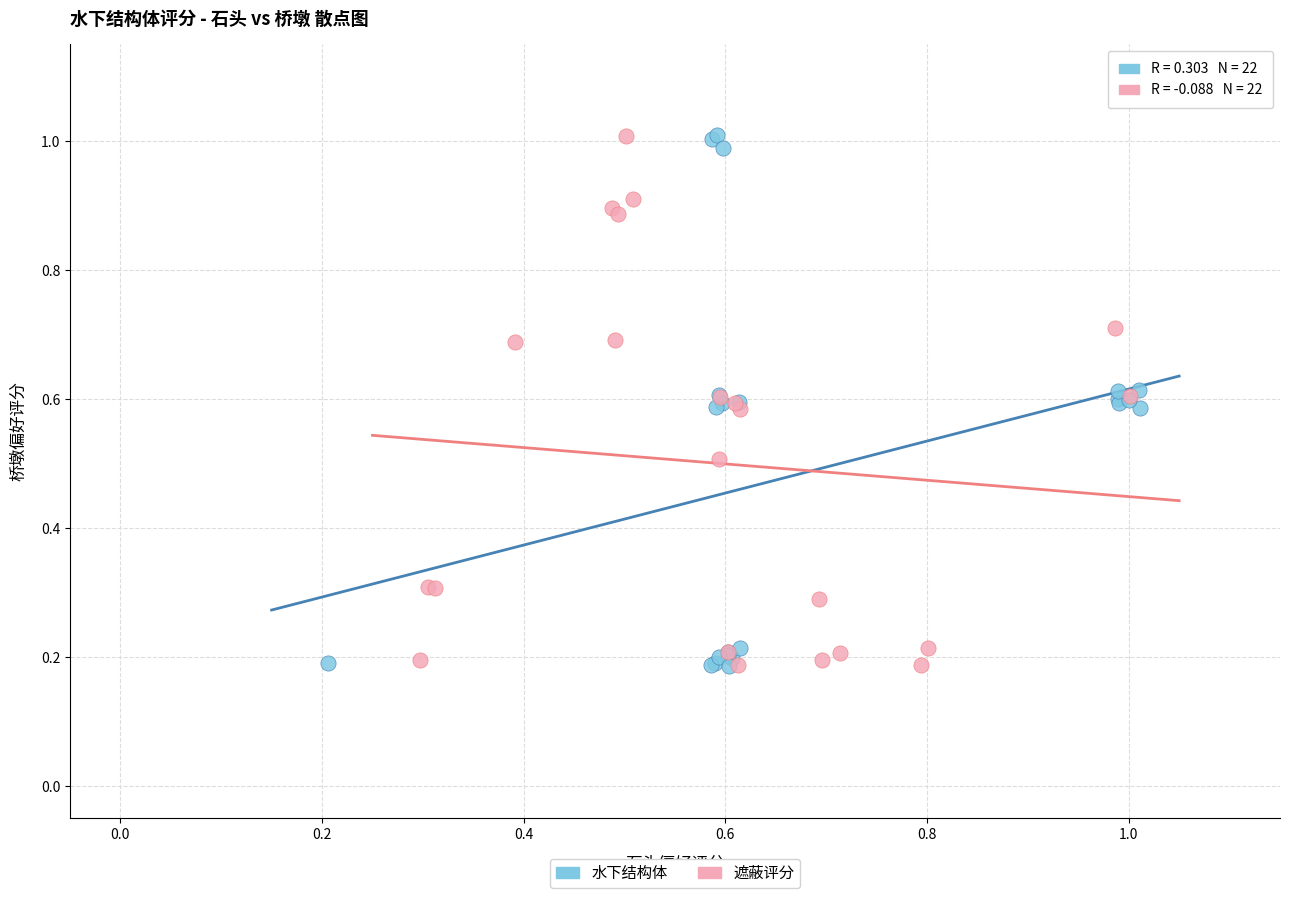

What are all the series names shown in the legend?

水下结构体, 遮蔽评分